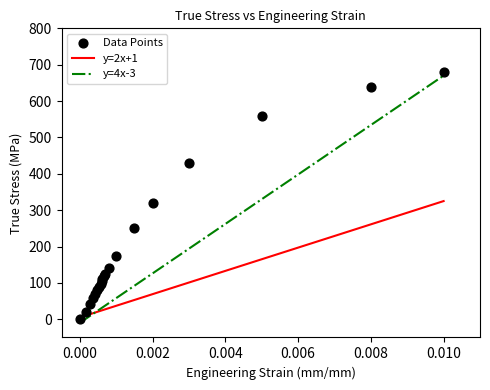

What Y value in the scatter plot is closest to 340?

320.0